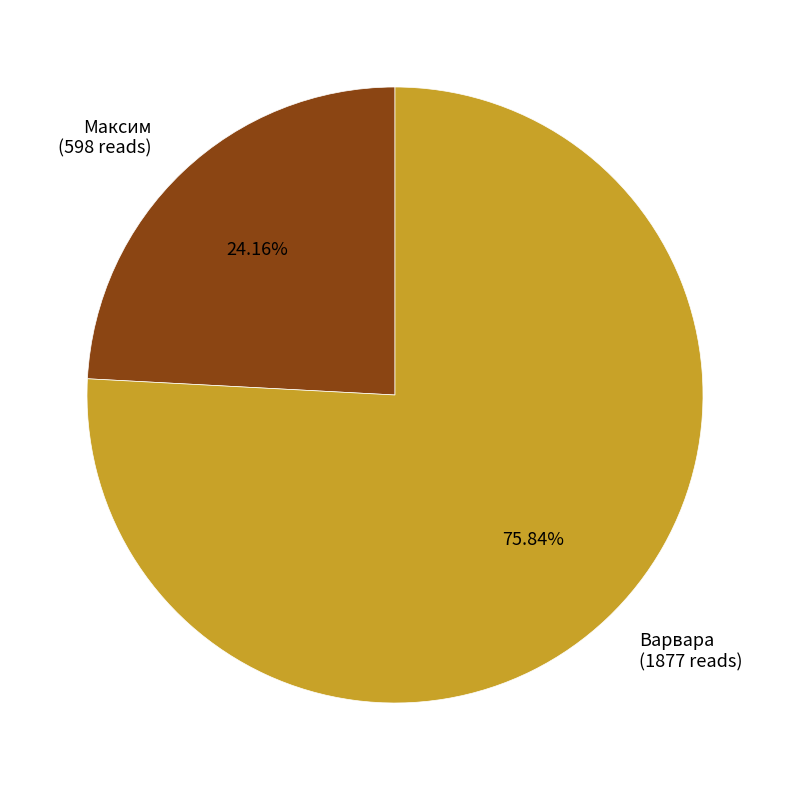

Count the number of slices in the pie.

2